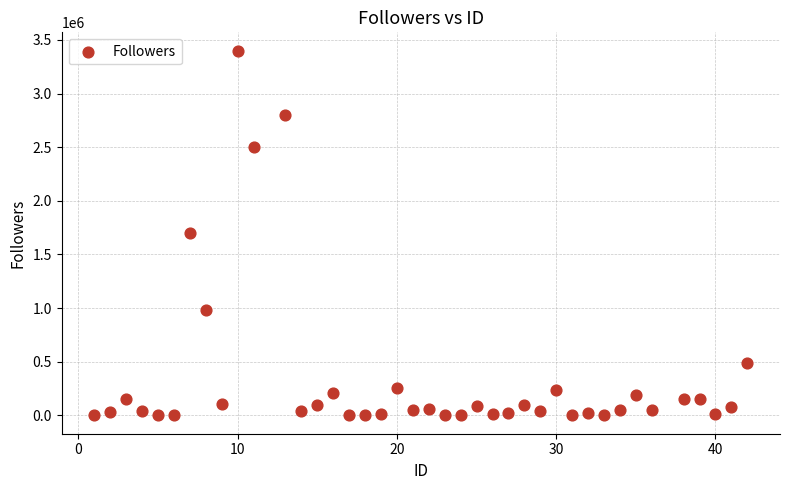

What is the range of Y values (max minus min)?

3400000